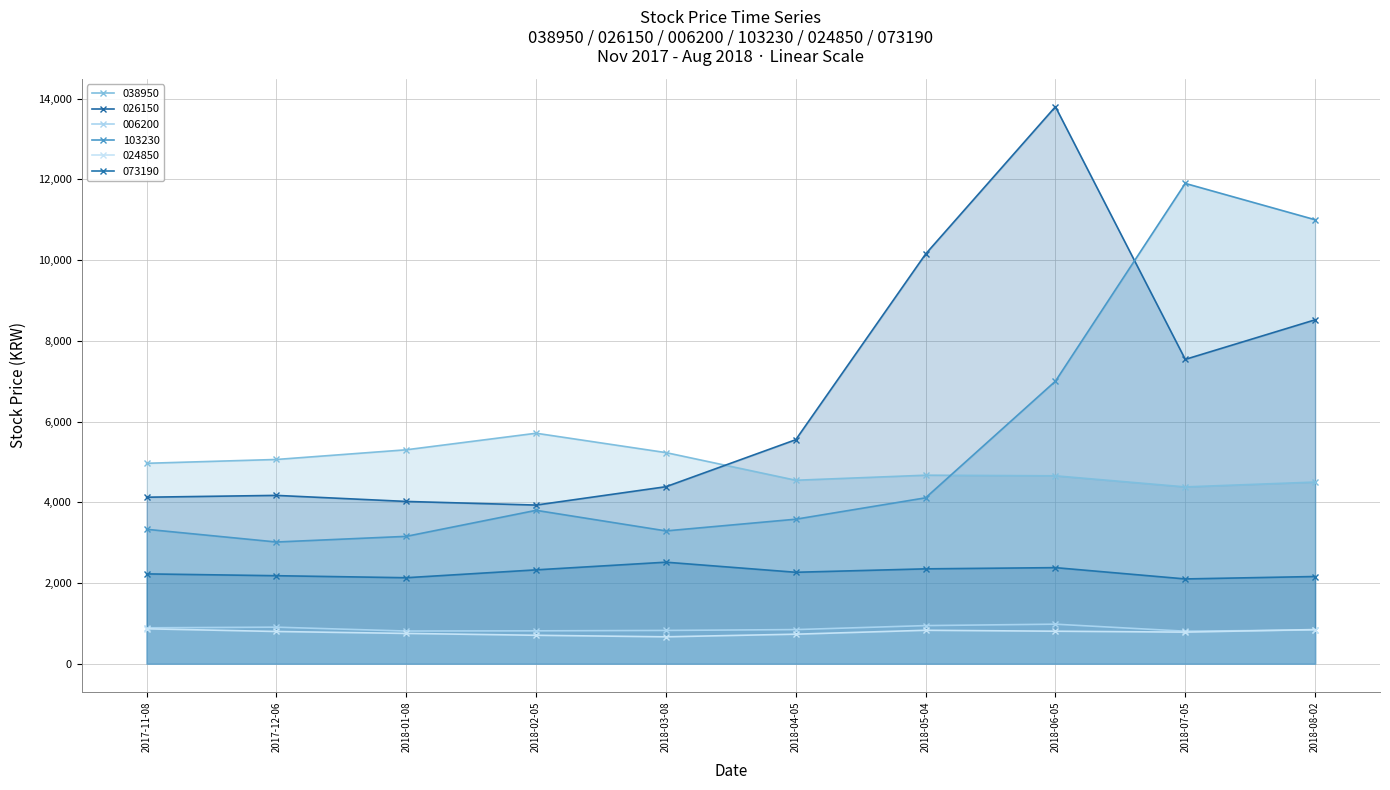

Count the number of categories in the chart.

10